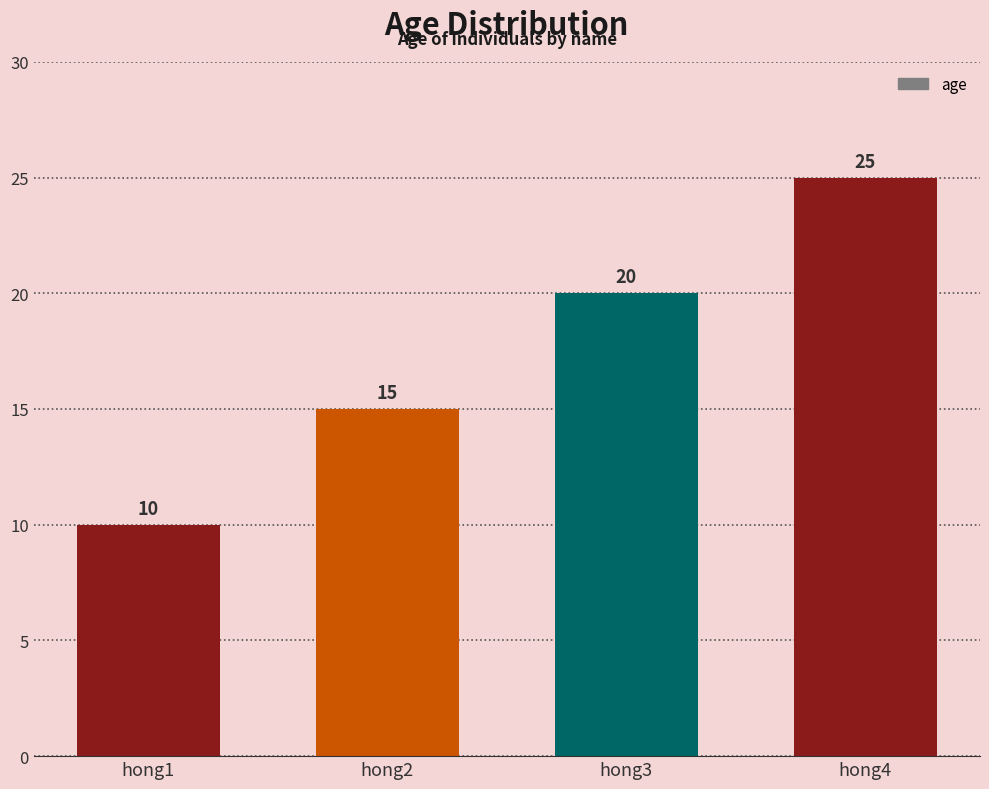

Reading right to left, list all the values displayed in this chart.

hong4=25	hong3=20	hong2=15	hong1=10